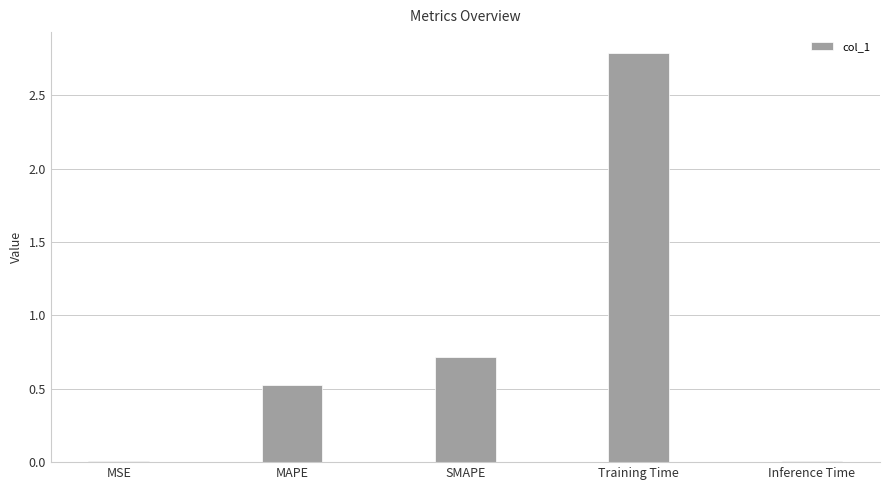

At which label is the value closest to 1?

SMAPE